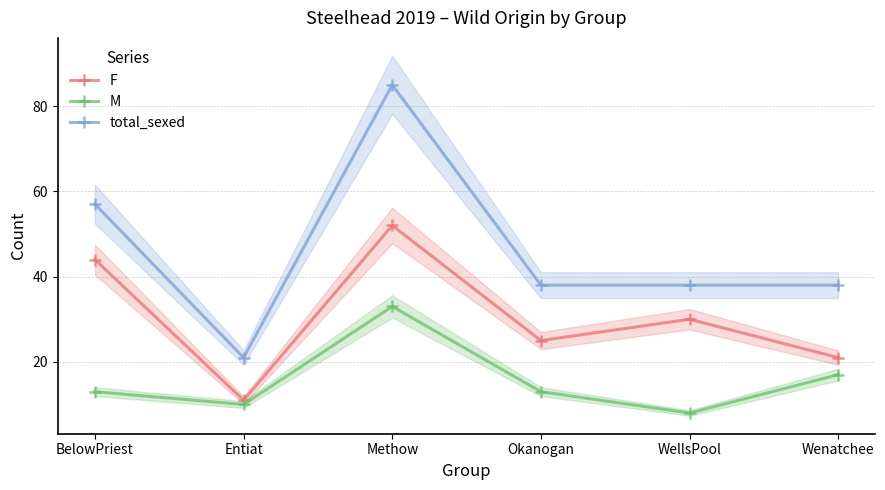

At which label does total_sexed reach its peak?

Methow